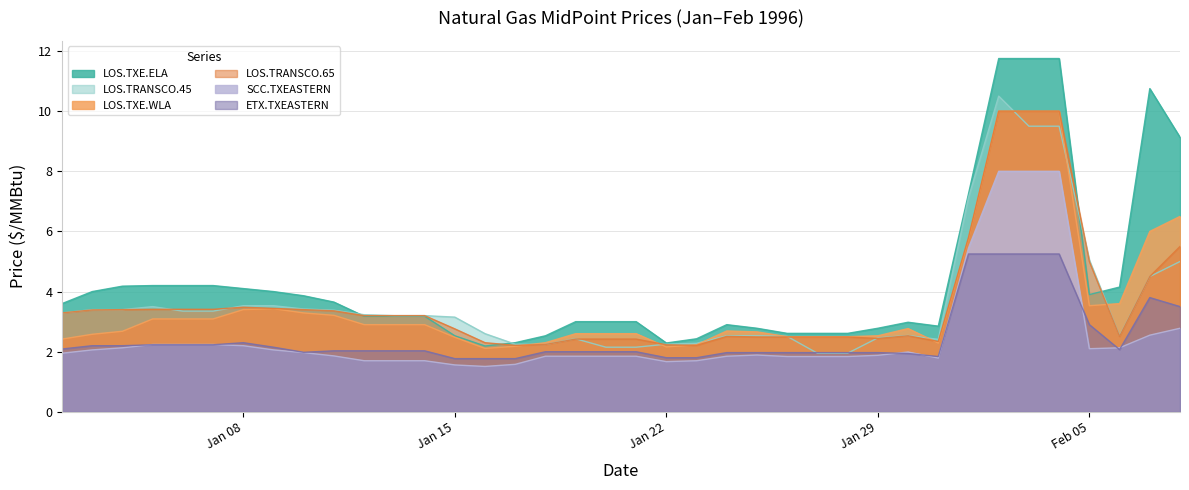

True or false: LOS.TXE.ELA - MidPoint and SCC.TXEASTERN - MidPoint cross at least once.

False